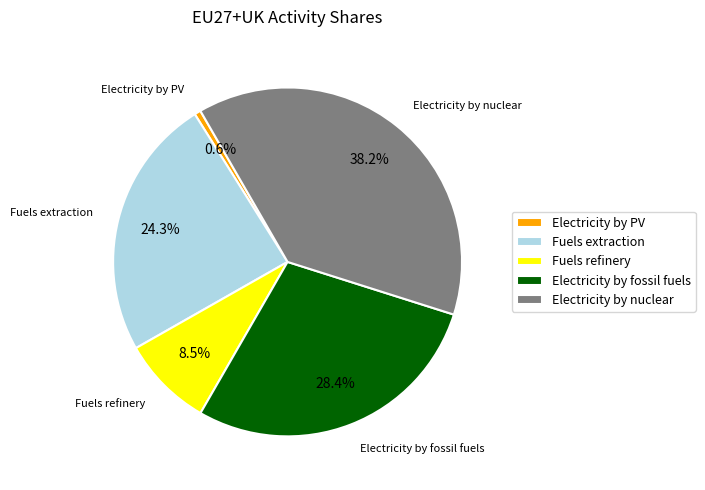

What is the largest slice in the pie chart?

Electricity by nuclear